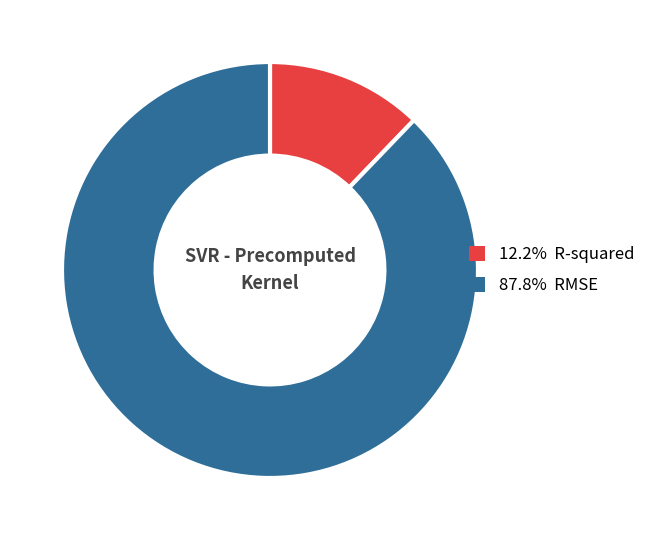

Is there a majority slice in this chart?

Yes